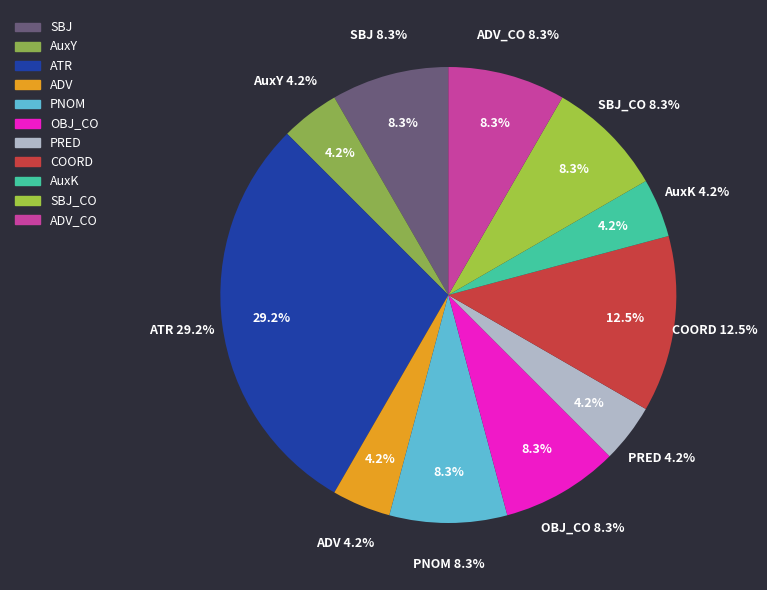

How many slices are in this pie chart?

11